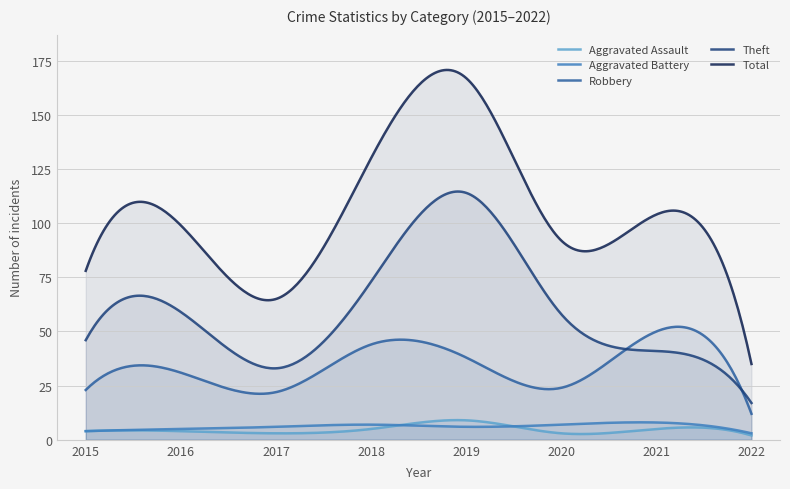

True or false: Aggravated Battery and Theft intersect in this chart.

False